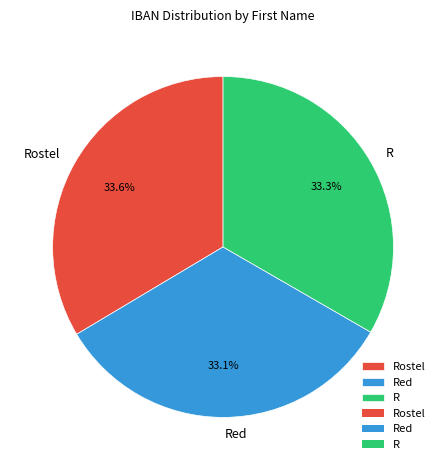

The R slice represents 22% of the pie. True or false?

False